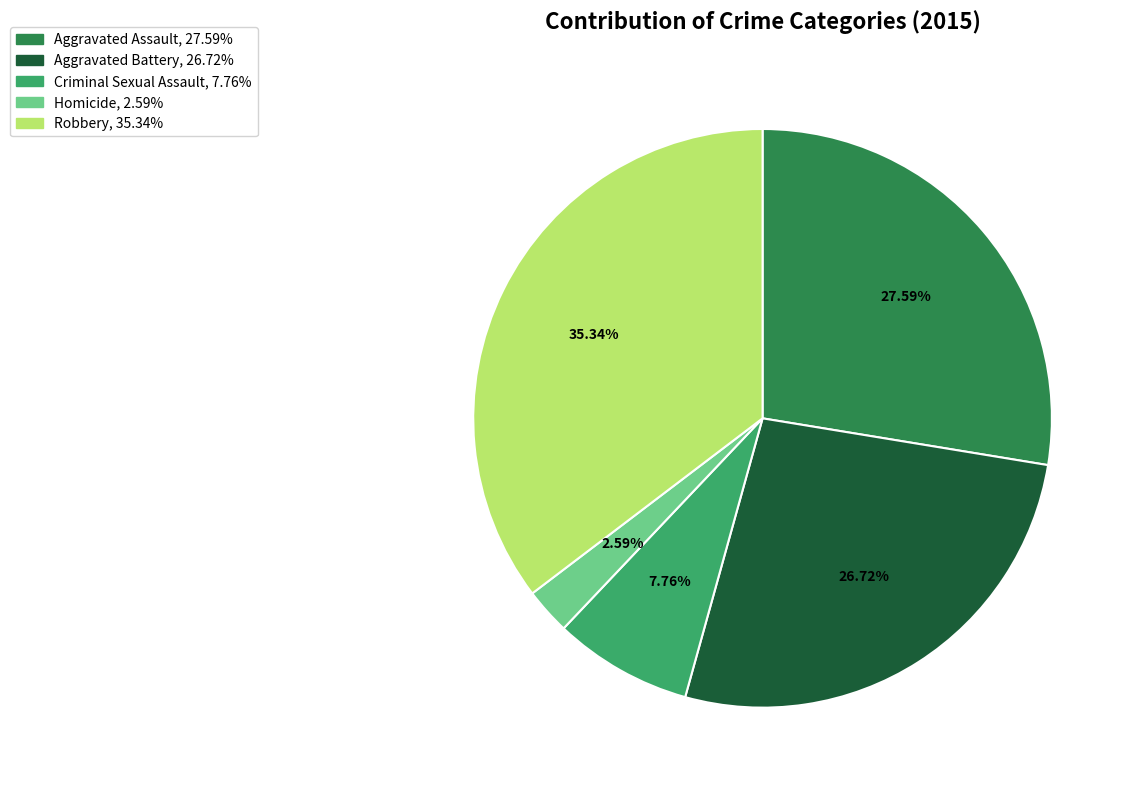

The Robbery slice represents 35% of the pie. True or false?

True